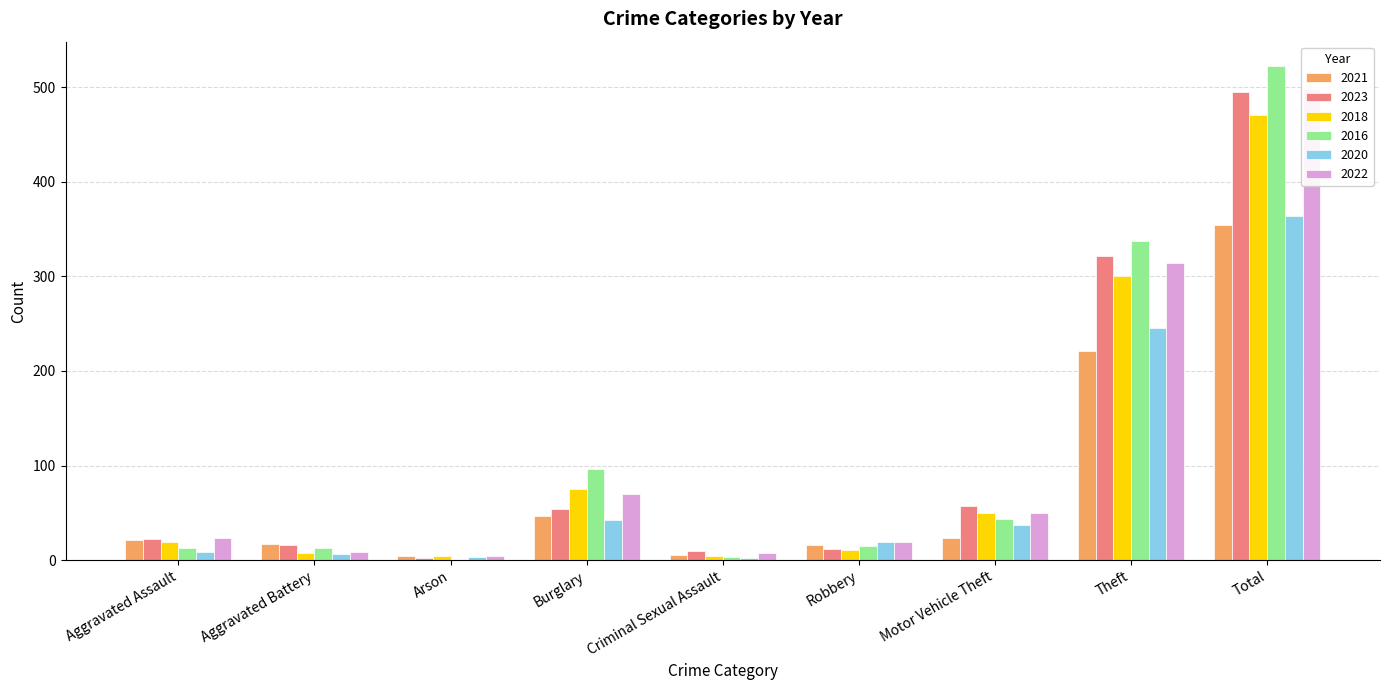

What is the difference between the second highest and second lowest values in the 2022 series?

306